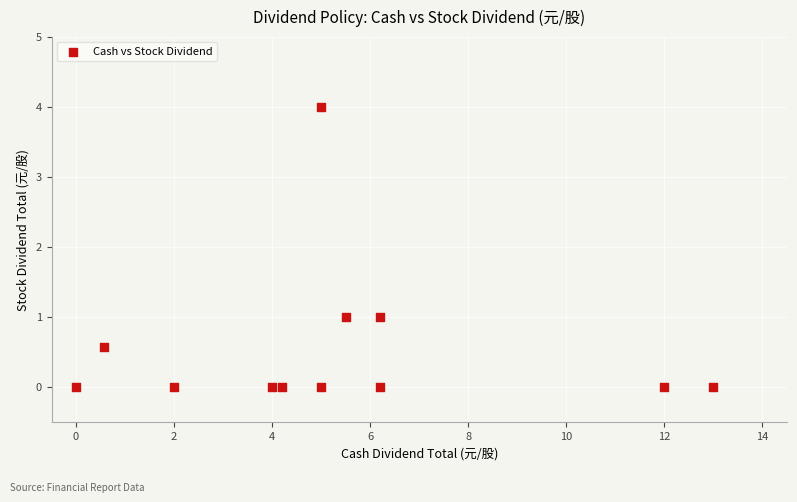

What is the range of X values (max minus min)?

13.0